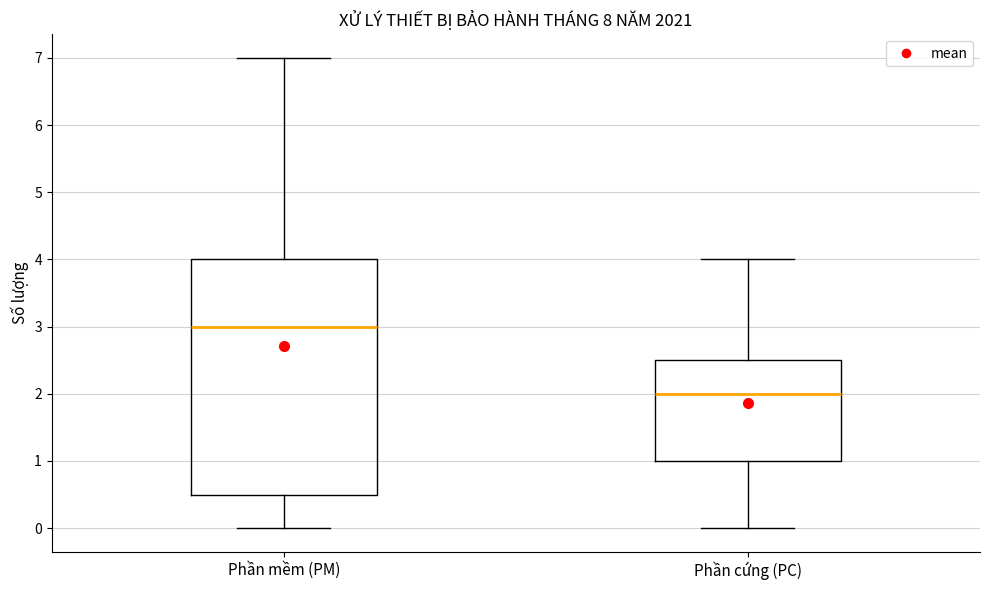

Reading left to right, read every box against the y-axis: the position of its median line, the range the box covers, and the ends of its whiskers. The values are not printed on the chart, so give them approximately, as read against the axis.

Phần mềm (PM): median 3.0, box 0.5 to 4.0, whiskers 0.0 to 7.0
Phần cứng (PC): median 2.0, box 1.0 to 2.5, whiskers 0.0 to 4.0